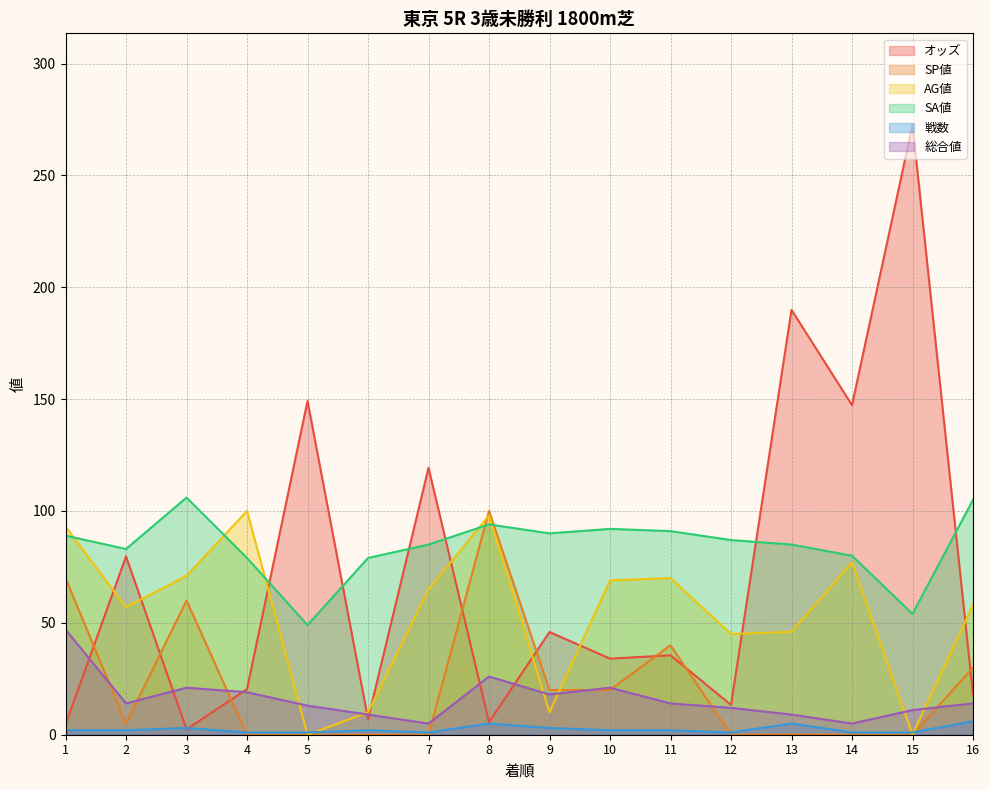

What is the value of the SA値 point at the 10th from the left?

92.0